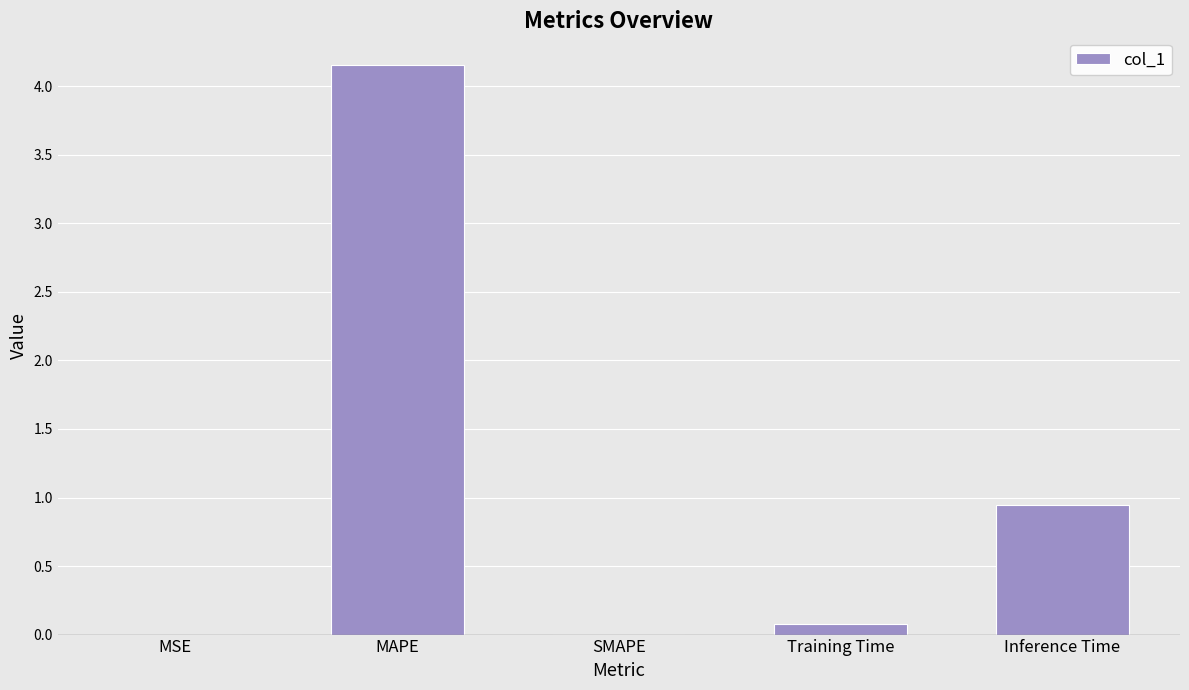

Which has a higher value, MSE or Inference Time?

Inference Time